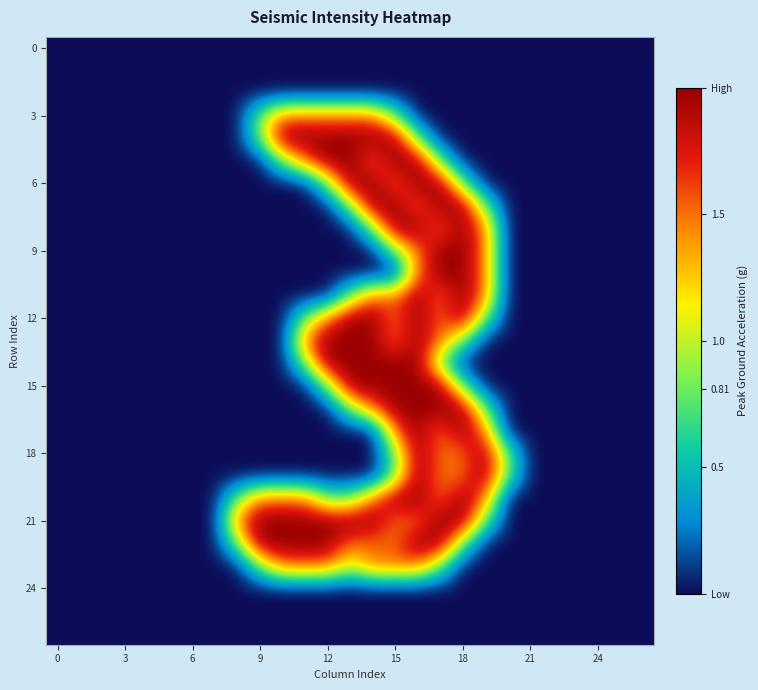

At which category is the sum across all series the highest?

16